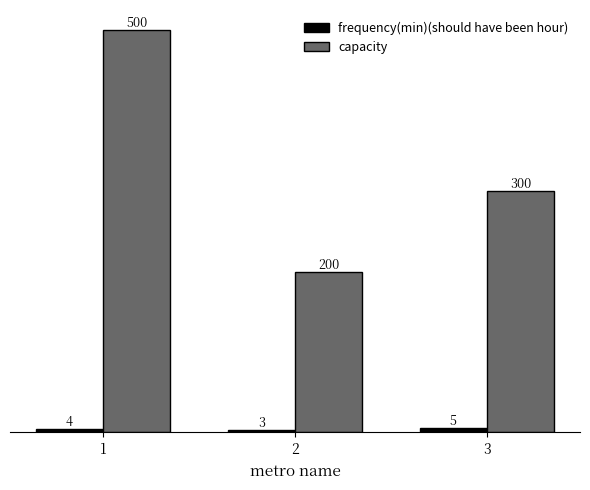

What is the average value of the capacity series?

333